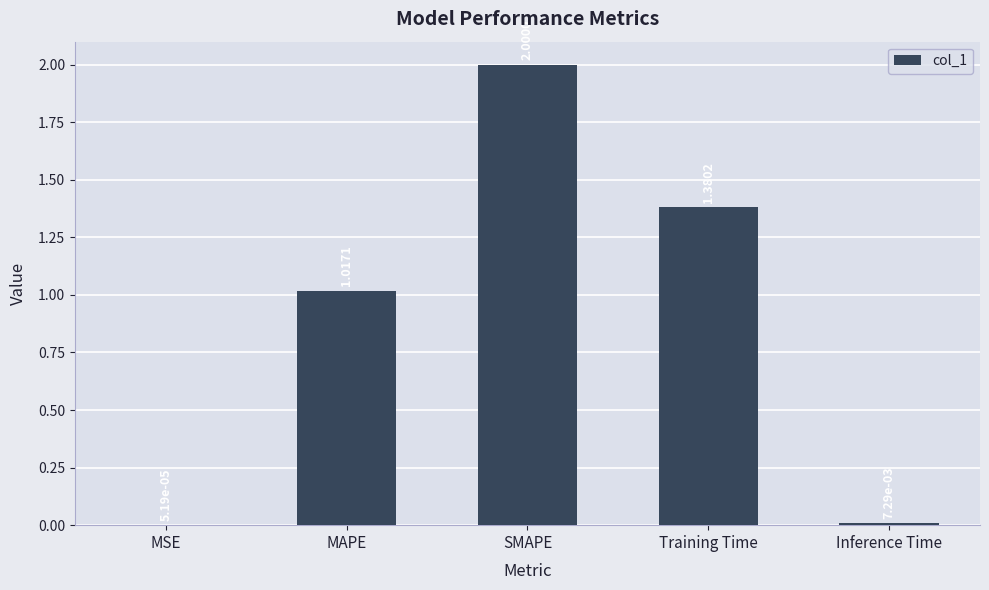

What is the sum of the values at SMAPE and Inference Time?

2.0